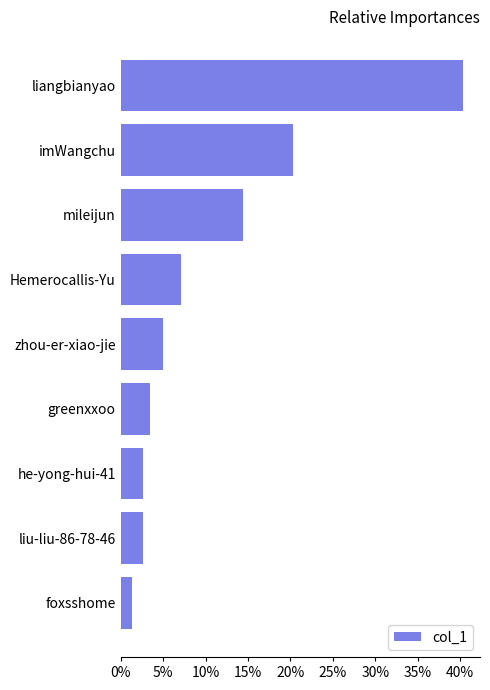

Read the value at liu-liu-86-78-46.

2.6